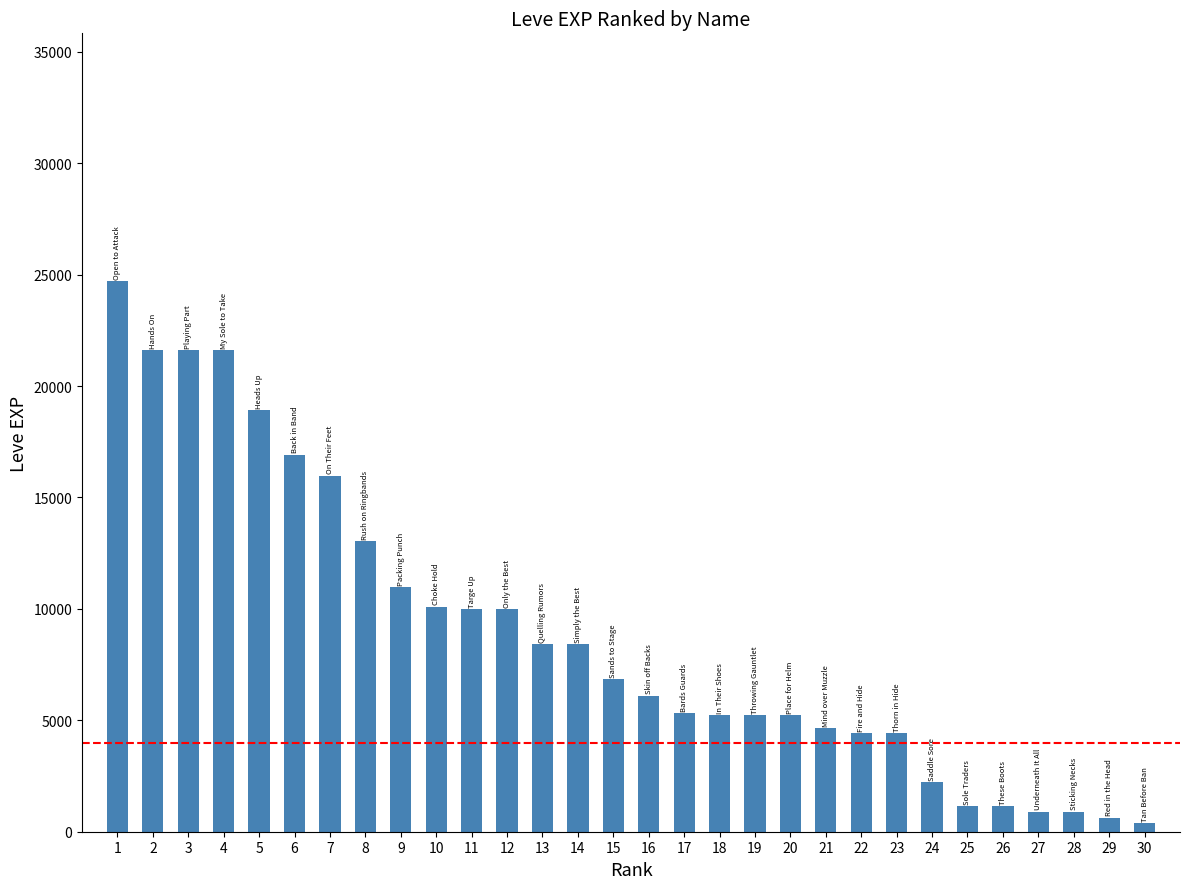

The chart shows a value of 7335 at 3. True or false?

False